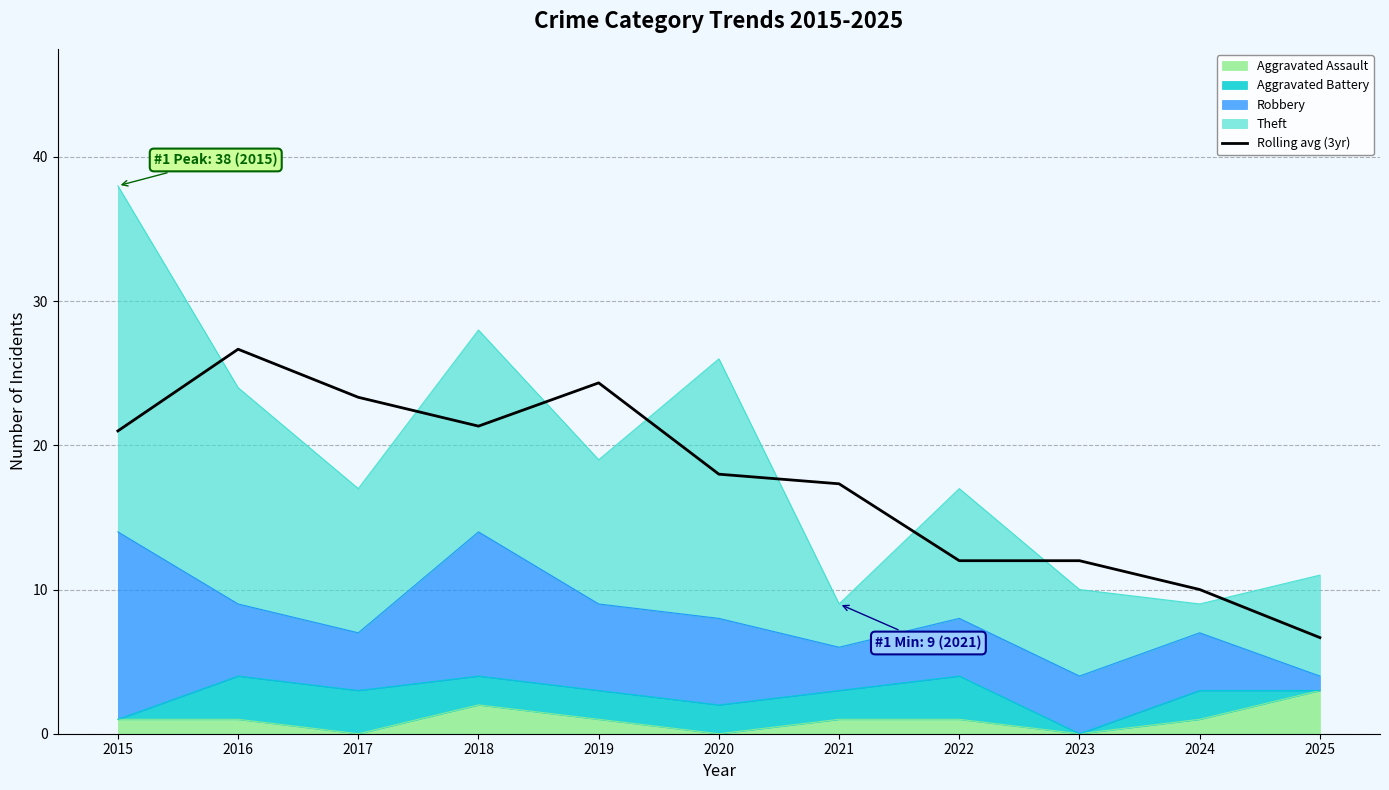

What is the maximum value shown in the chart?

26.7